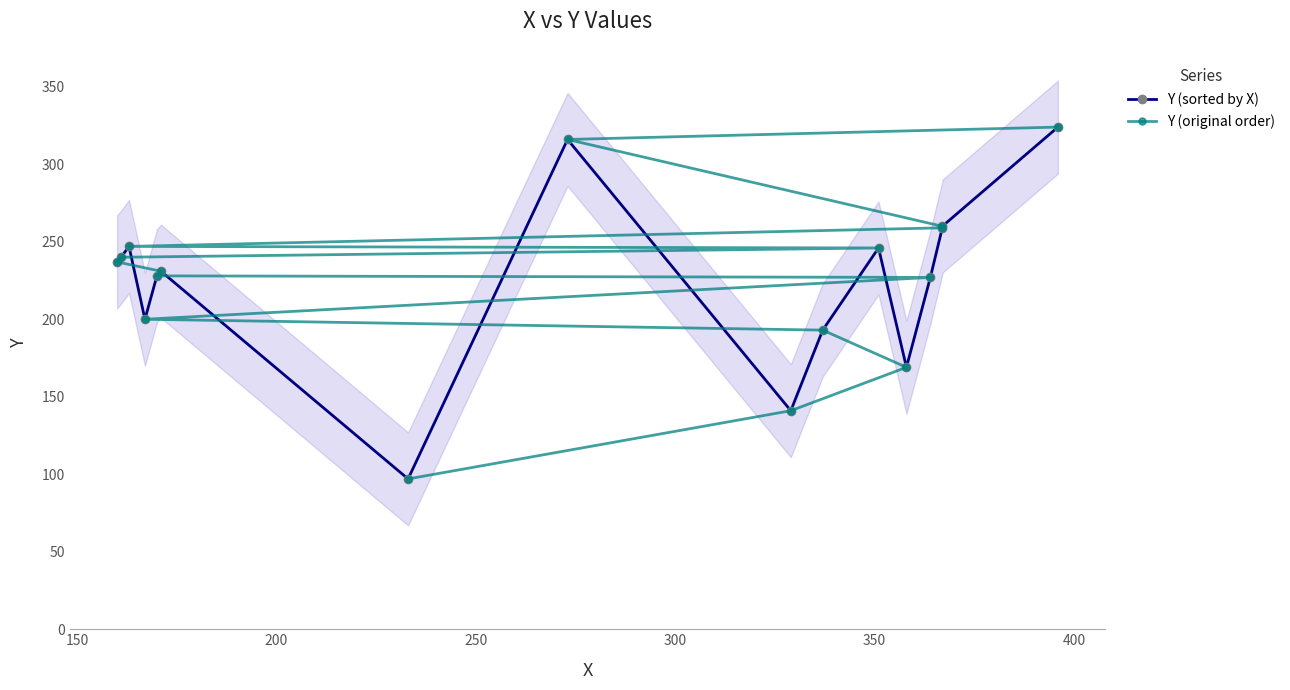

What is the difference between the maximum and minimum values in the Y (original order) series?

227